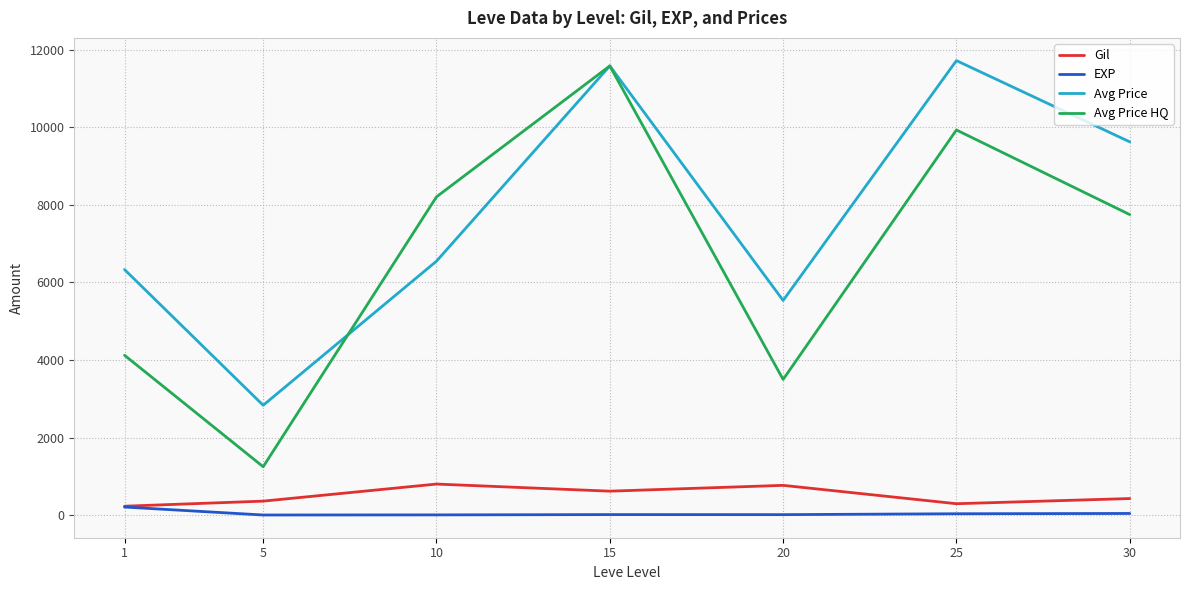

True or false: Avg Price HQ and EXP cross at least once.

False